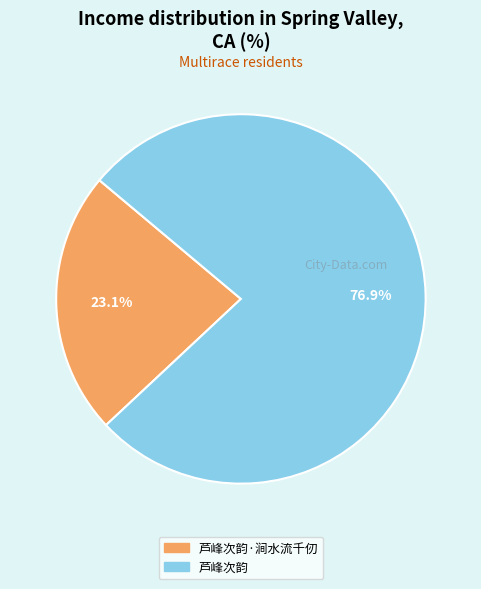

Is there a majority slice in this chart?

Yes